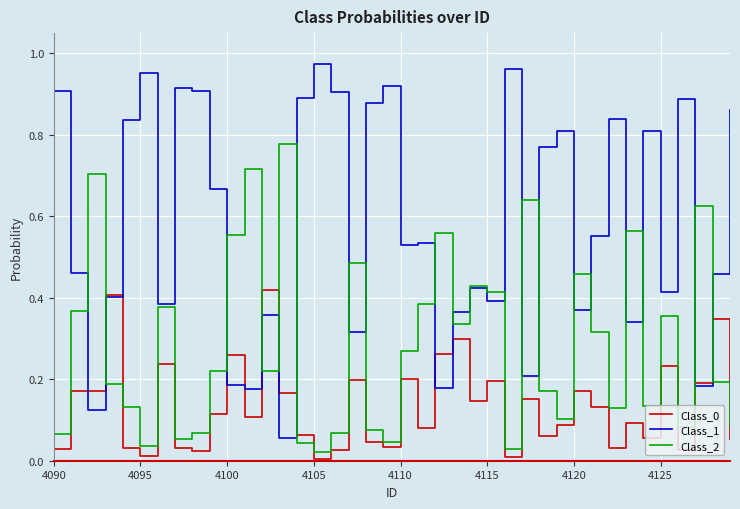

Which series has the largest total across all categories?

Class_1